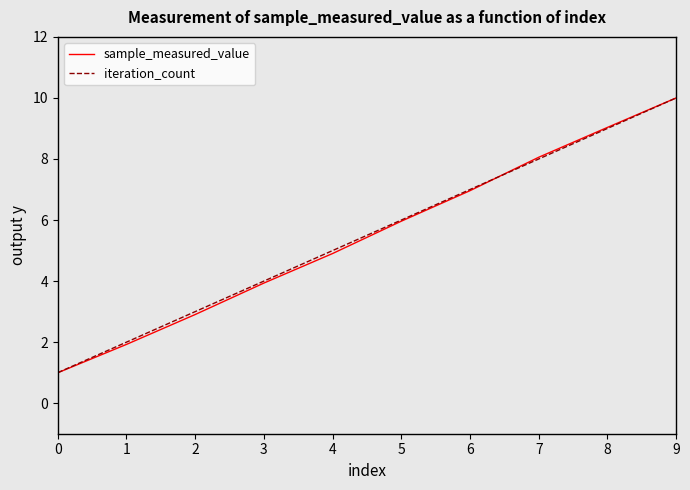

How many values in the sample_measured_value series are below 5?

5